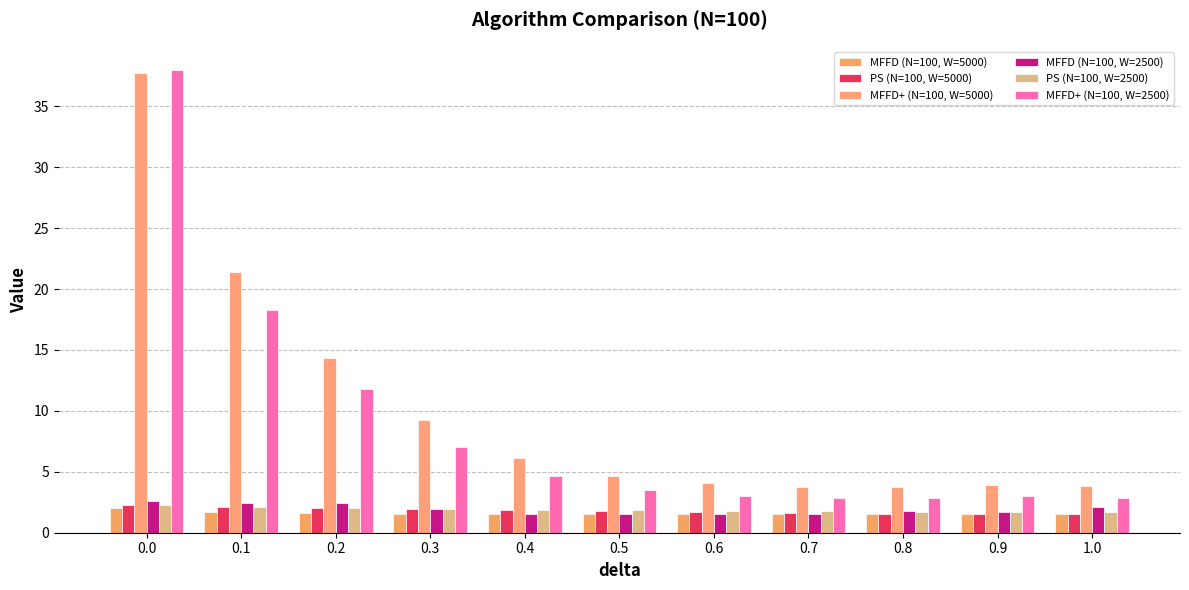

Which series has the largest total across all categories?

MFFD+ (N=100, W=5000)